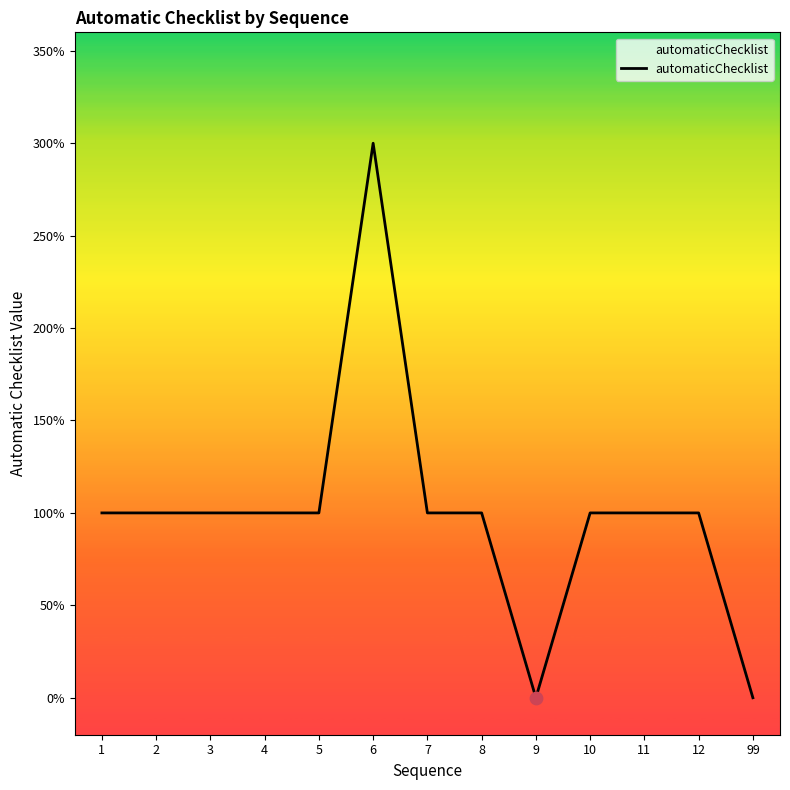

What is the ratio of the value at 1 to the value at 12?

1.0